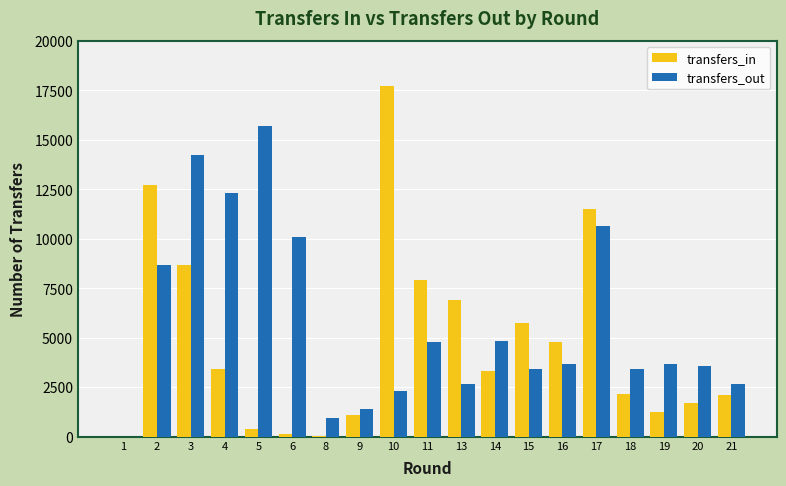

What is the sum of all transfers_out values?

109215